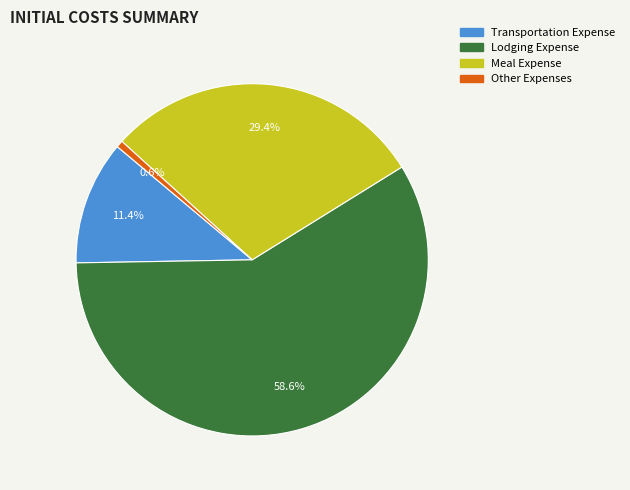

Rank the categories by value from lowest to highest.

Other Expenses, Transportation Expense, Meal Expense, Lodging Expense